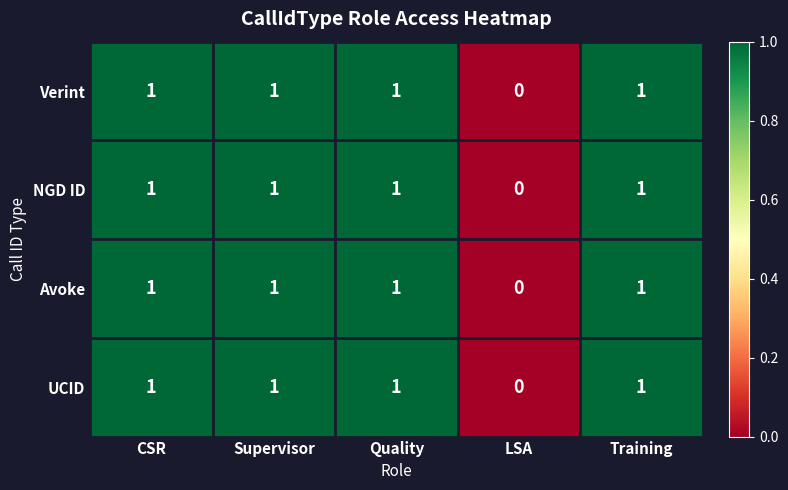

Is the value of NGD ID at LSA greater than the value of Avoke at Supervisor?

No